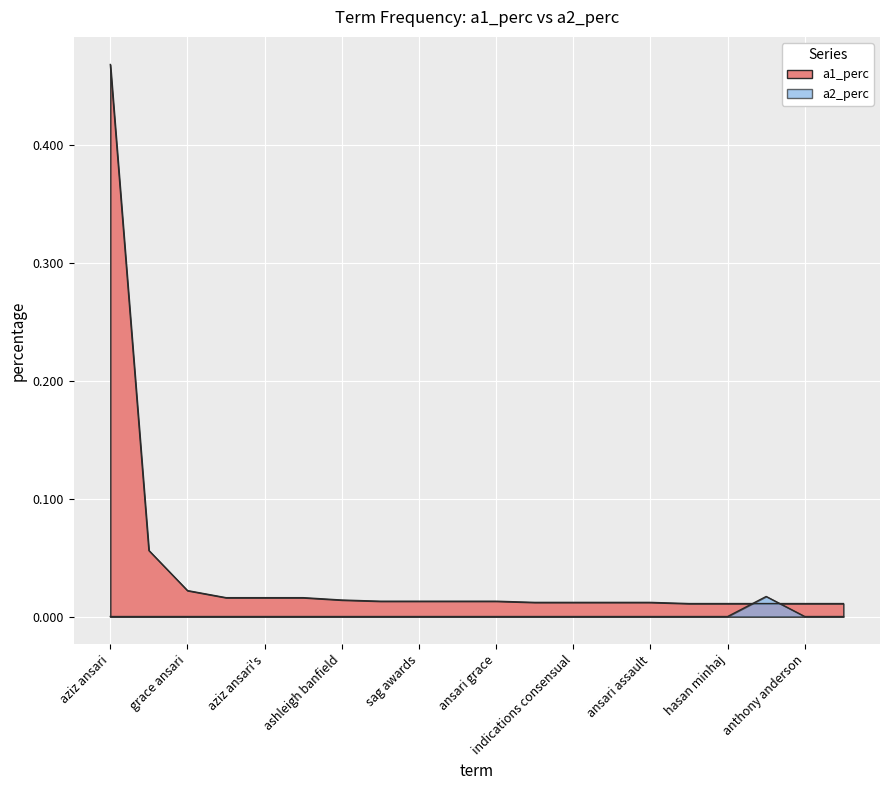

Reading left to right, list all the values displayed in this chart.

a1_perc: 0.5	0.1	0.0	0.0	0.0	0.0	0.0	0.0	0.0	0.0	0.0	0.0	0.0	0.0	0.0	0.0	0.0	0.0	0.0	0.0
a2_perc: 0.0	0.0	0.0	0.0	0.0	0.0	0.0	0.0	0.0	0.0	0.0	0.0	0.0	0.0	0.0	0.0	0.0	0.0	0.0	0.0